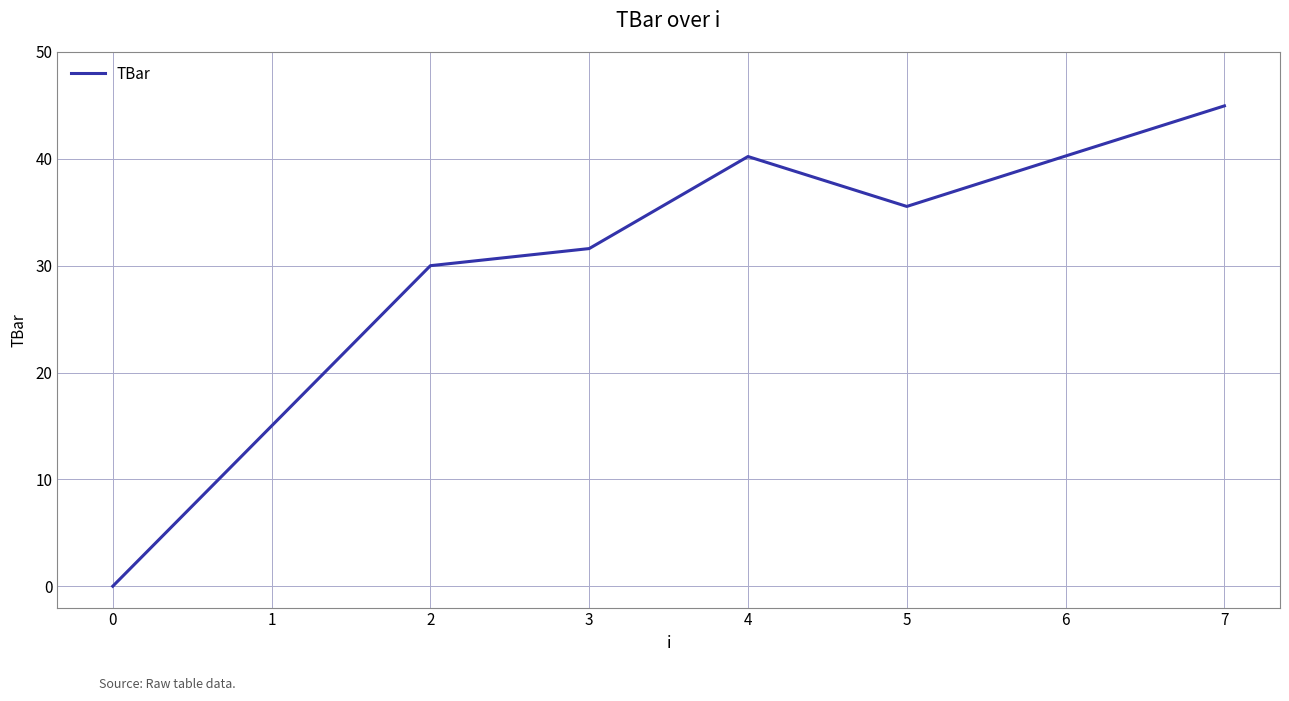

True or false: there are more than 2 points higher than both neighbors.

False